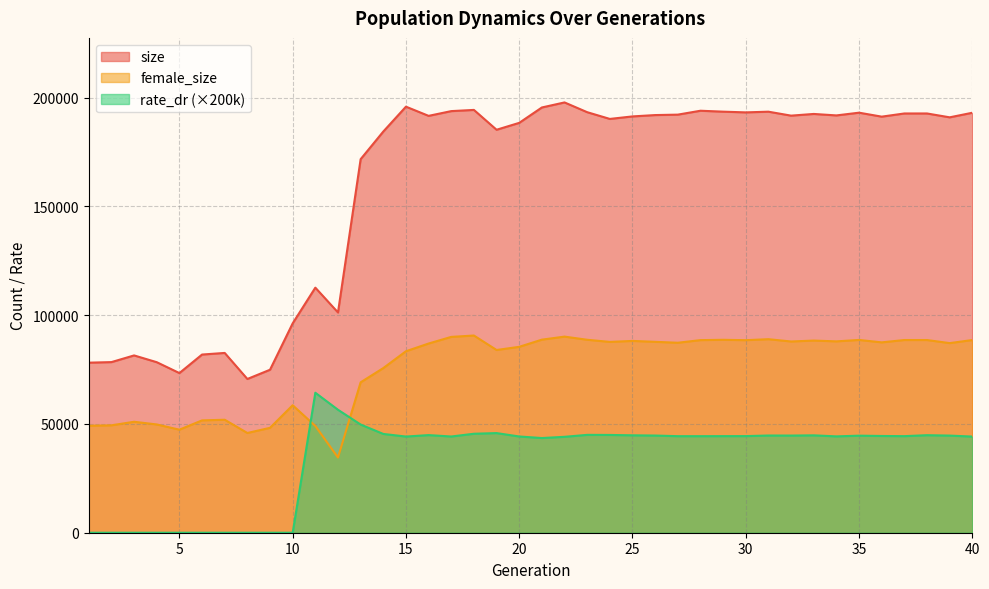

What are all the series names shown in the legend?

size, female_size, rate_dr (×200k)